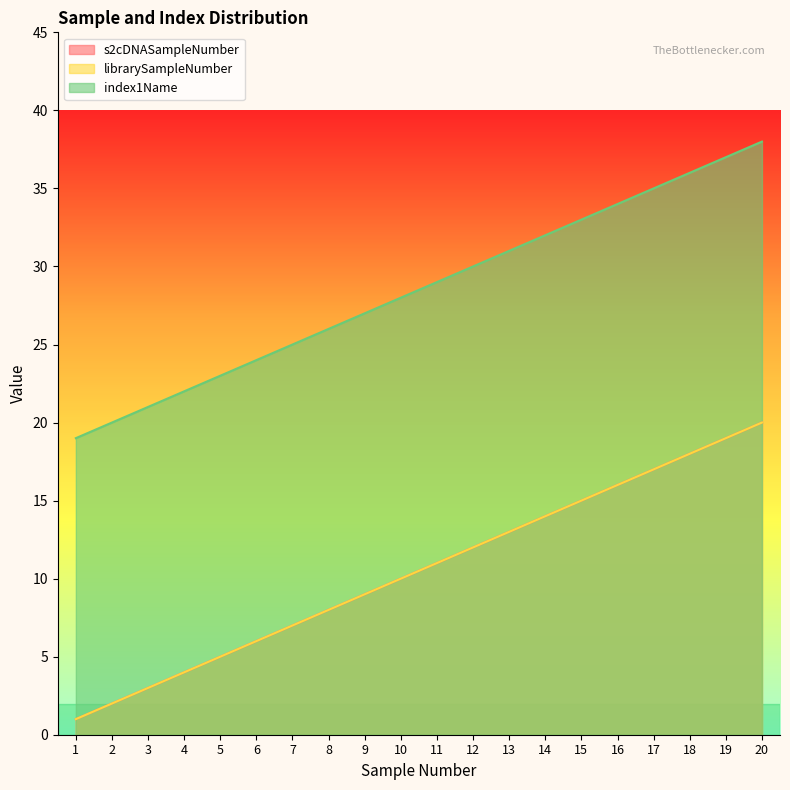

The value of s2cDNASampleNumber at 16 is 16. True or false?

True